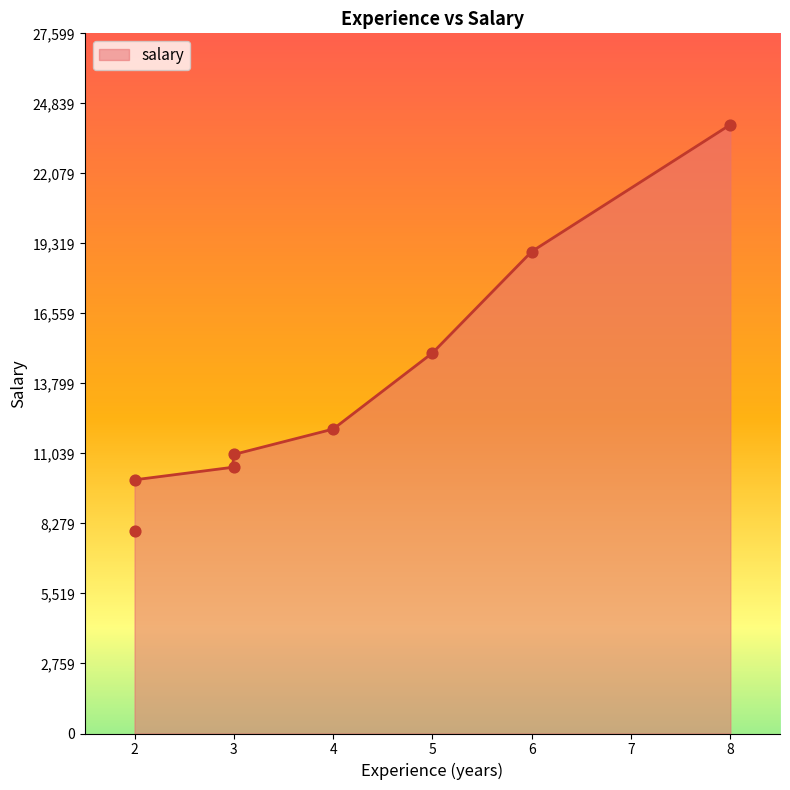

What is the change in value from 3 to 3?

-500